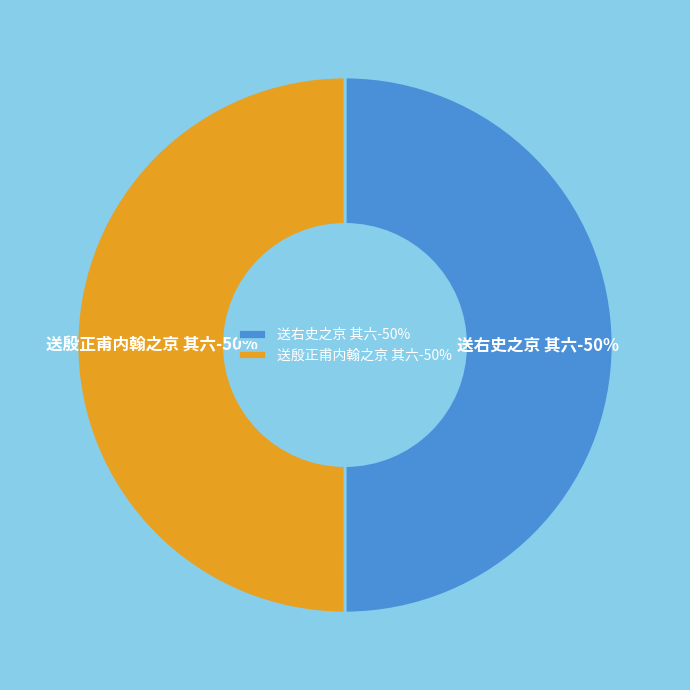

Rank the categories by value from lowest to highest.

送殷正甫内翰之京 其六, 送右史之京 其六